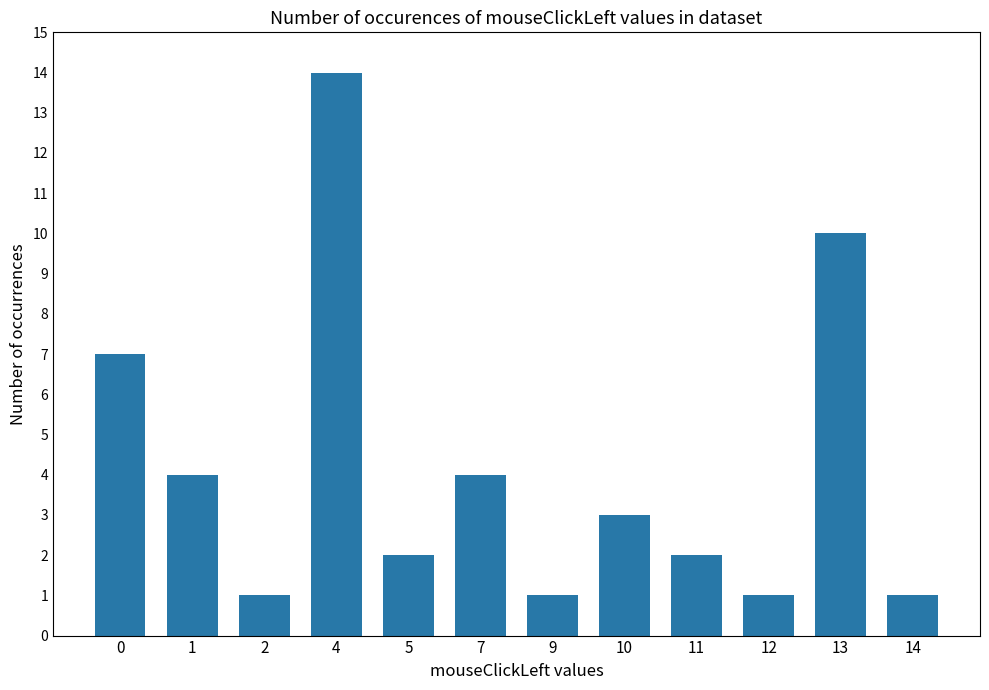

The chart shows a value of 4 at 1. True or false?

True